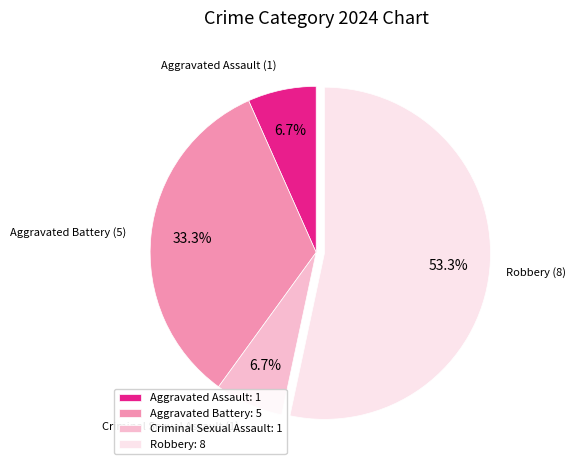

Which has a higher value, Criminal Sexual Assault: 1 or Aggravated Battery: 5?

Aggravated Battery: 5